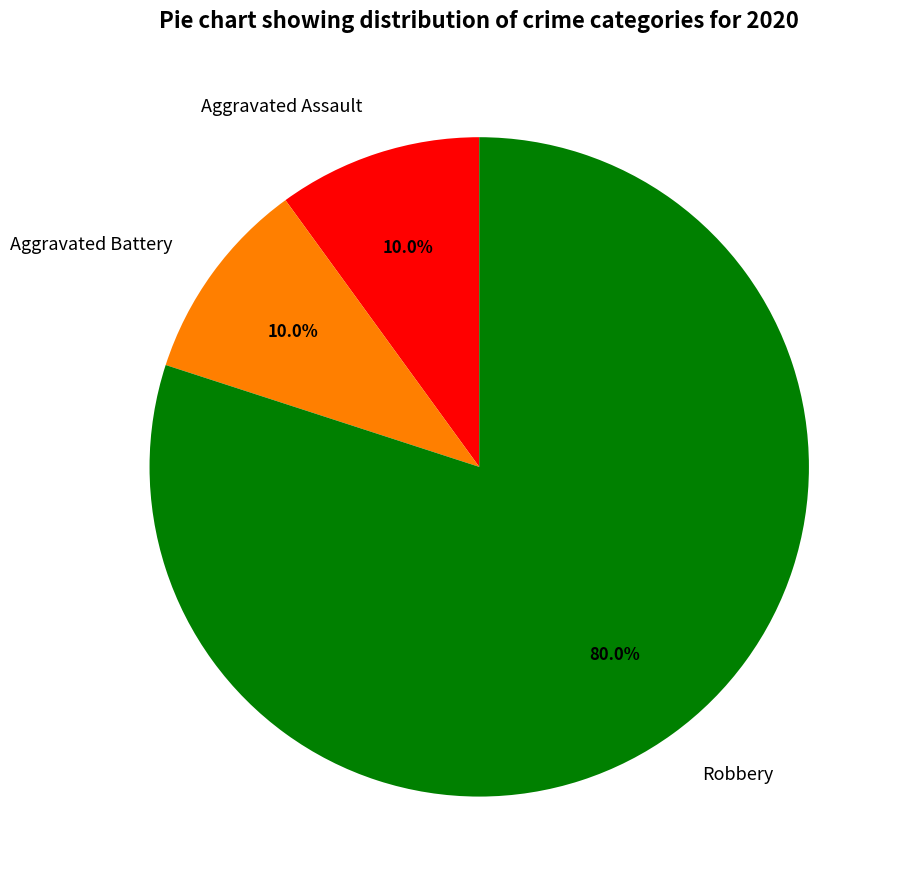

How many segments does this pie chart have?

3